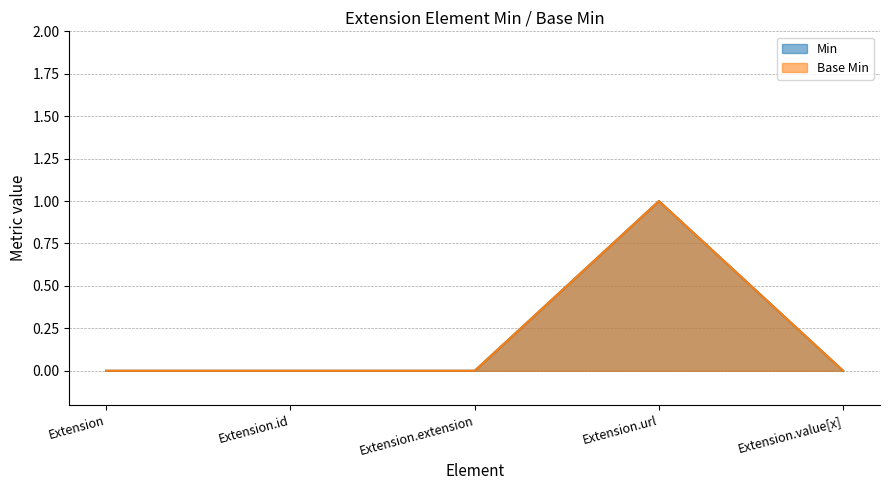

Reading right to left, transcribe all the data shown in this chart.

Min: 0	1	0	0	0
Base Min: 0	1	0	0	0